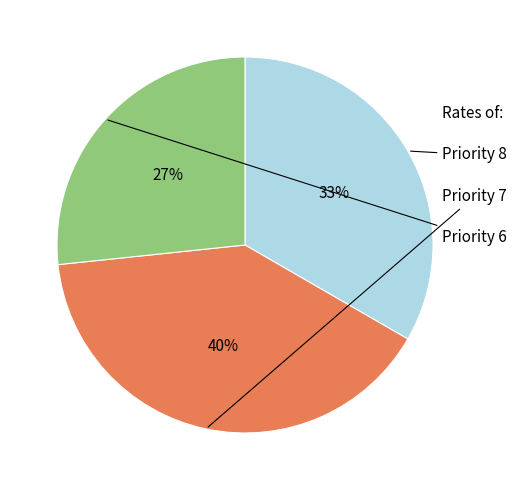

Between Priority 6 and Priority 7, which is larger?

Priority 7